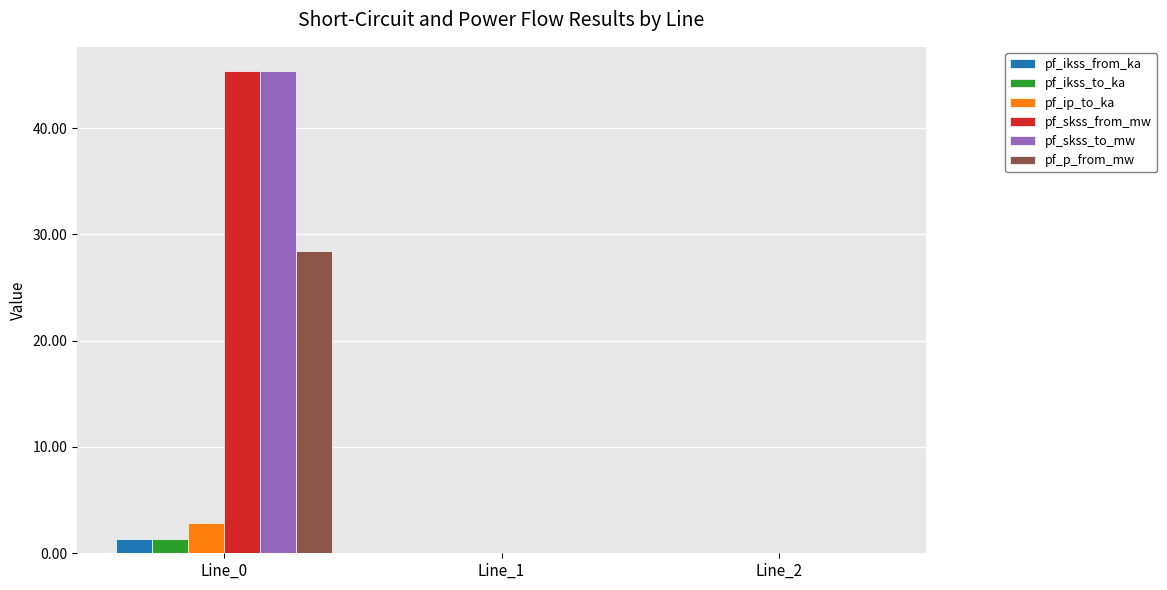

At which category is the sum across all series the highest?

Line_0